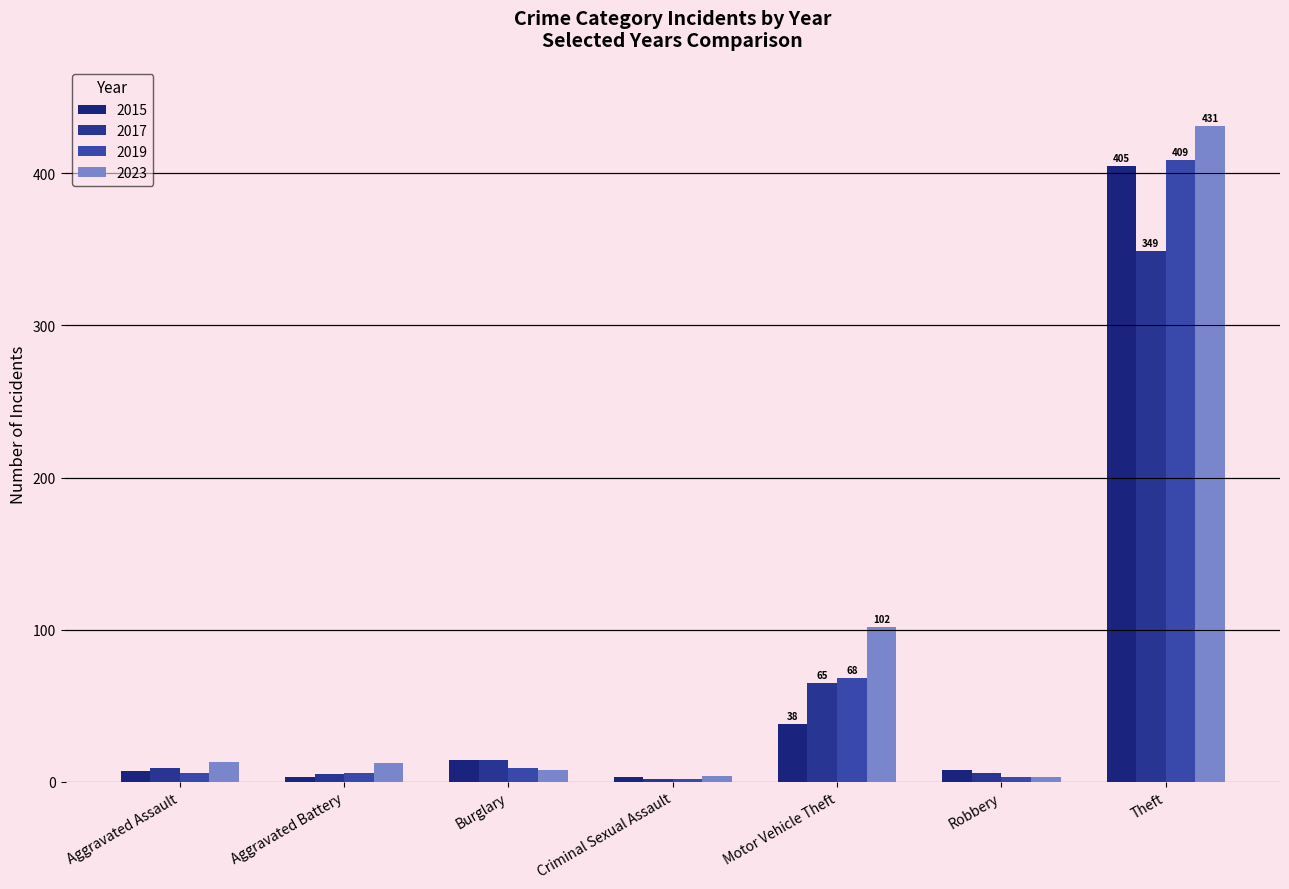

How many groups of bars are there?

7